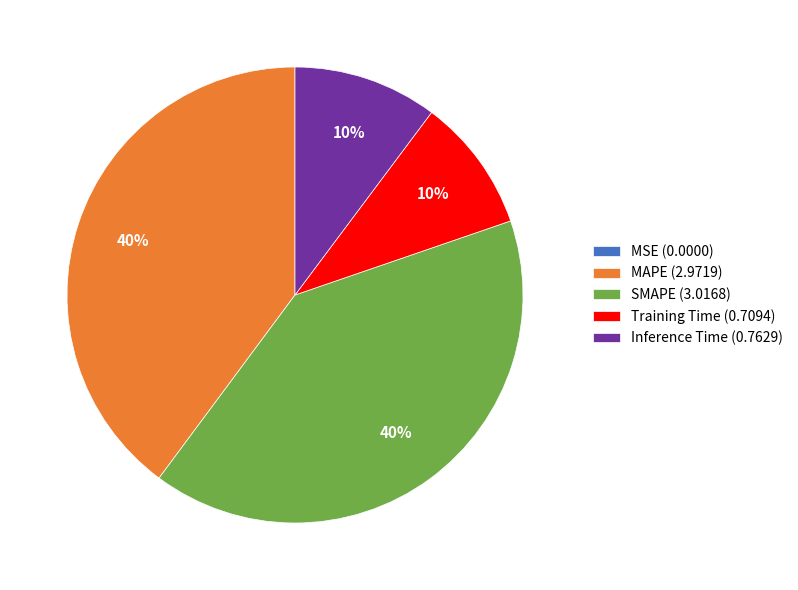

To the nearest percent, what is the difference between the largest and smallest slice percentages?

40%